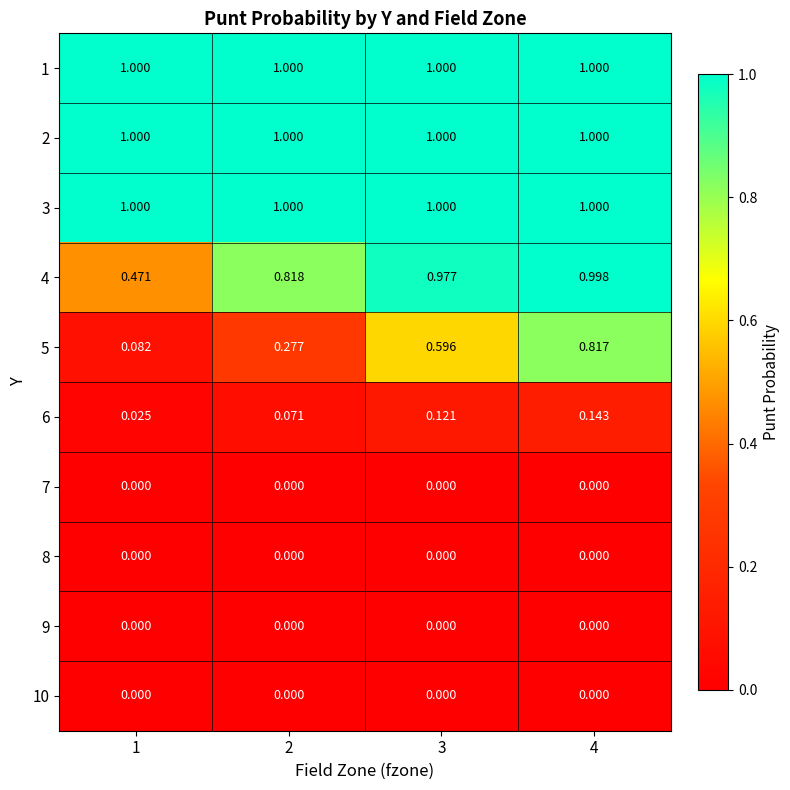

Is the value of 3 at 1 greater than the value of 10 at 4?

Yes